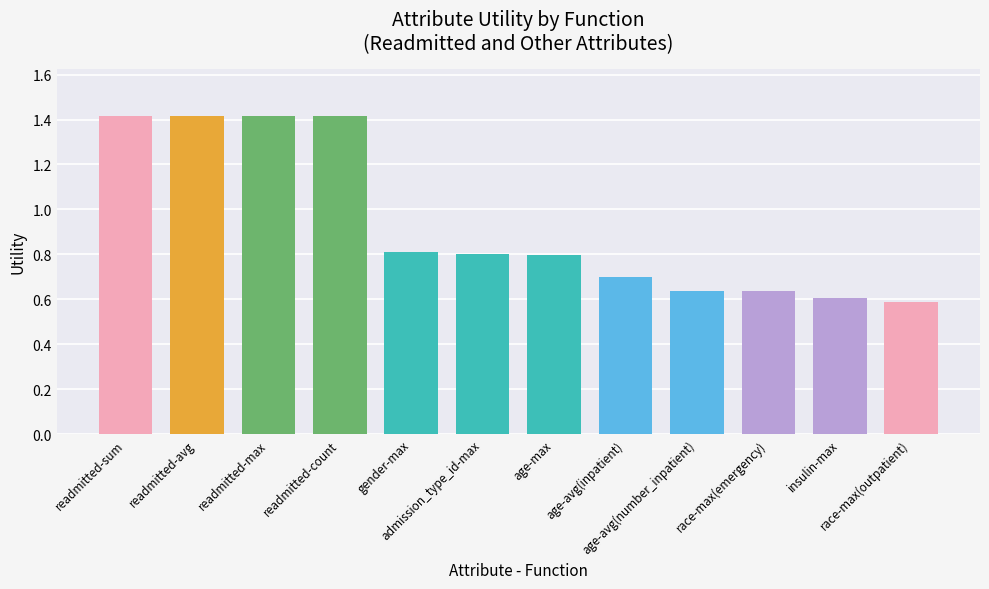

True or false: the data shows 0.6 at race-max(emergency).

True